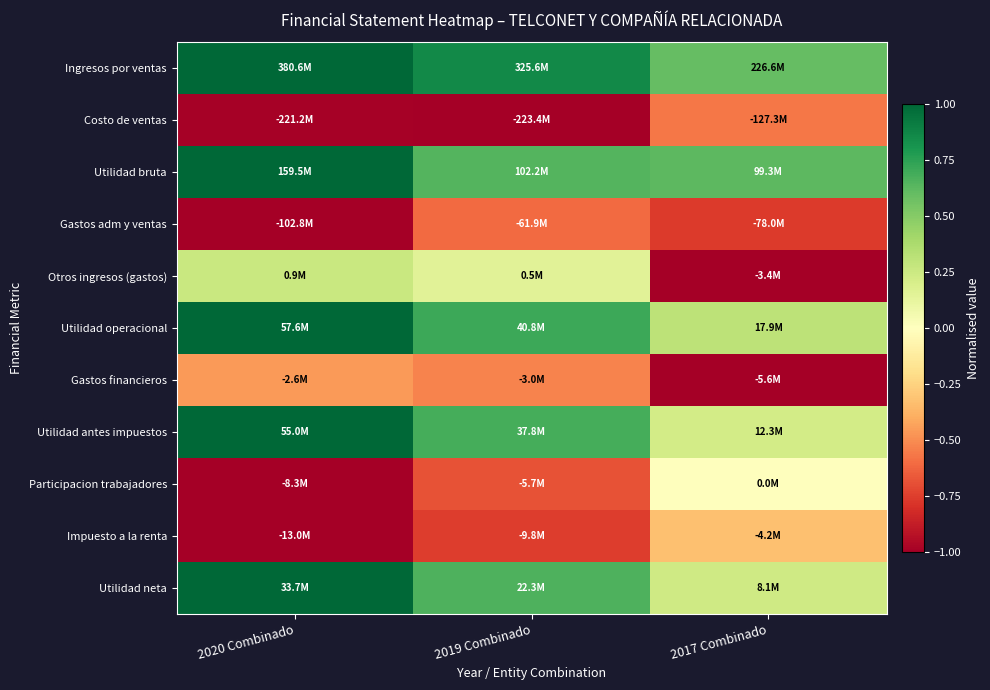

At how many categories does at least one series exceed 0?

3